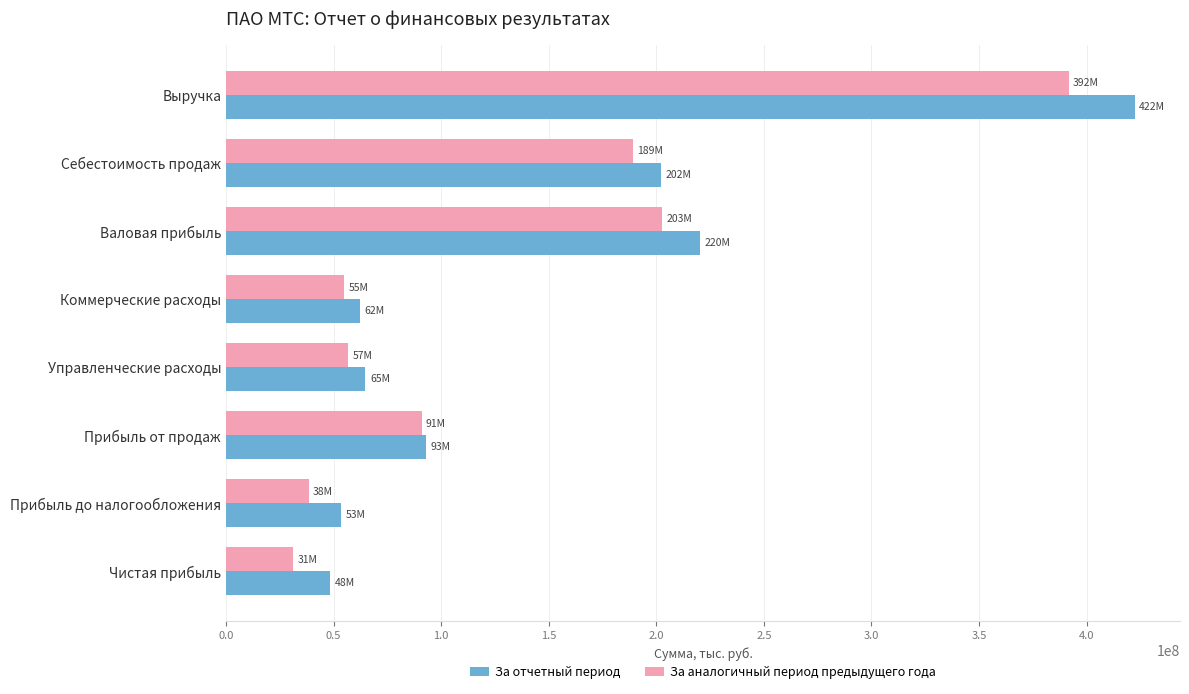

What is the difference between the За аналогичный период предыдущего года values at Прибыль до налогообложения and Коммерческие расходы?

16530563